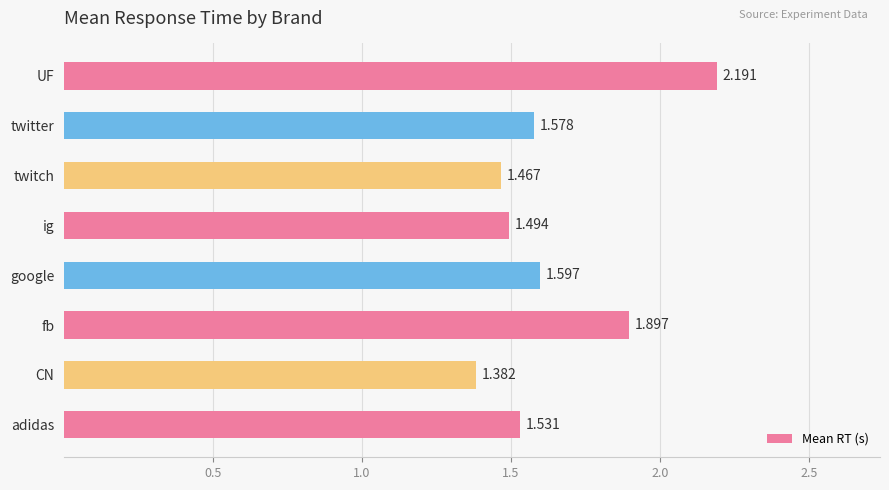

Are the bars horizontal?

Yes